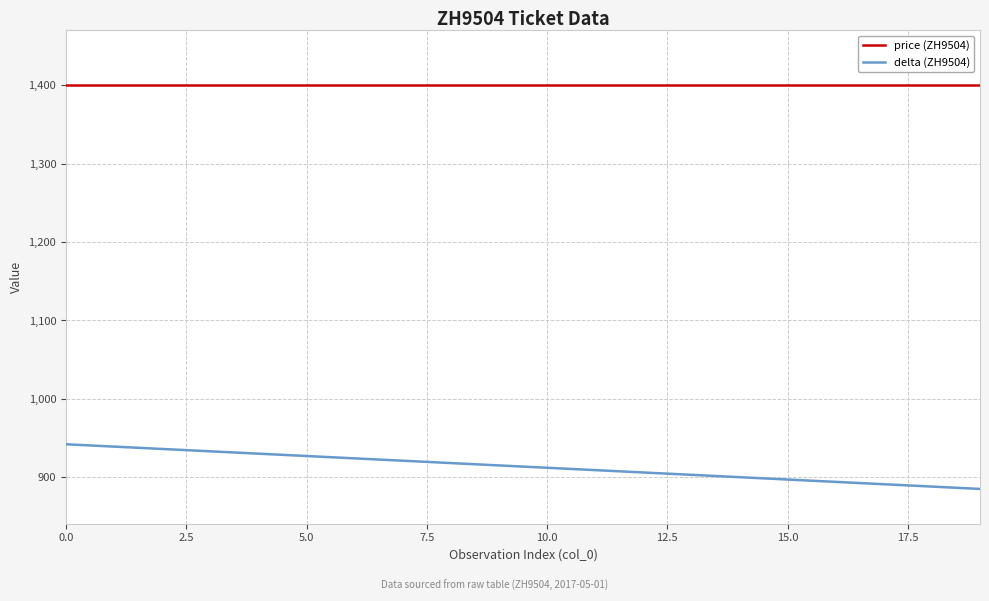

Which series has the largest range (max minus min)?

delta (ZH9504)